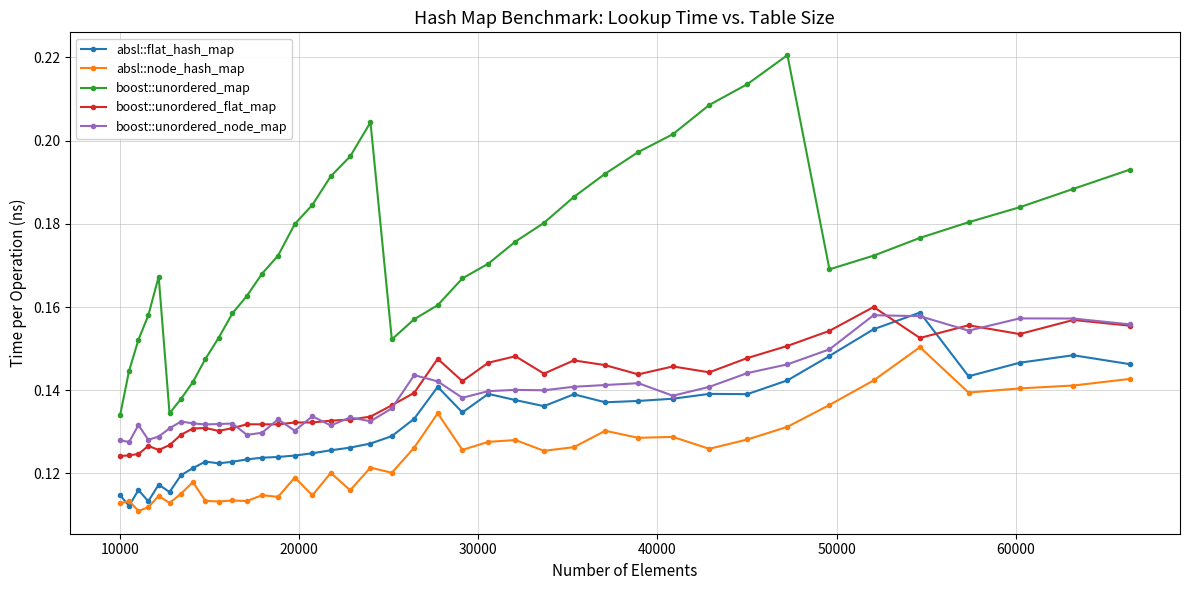

Which series has the largest range (max minus min)?

boost::unordered_map